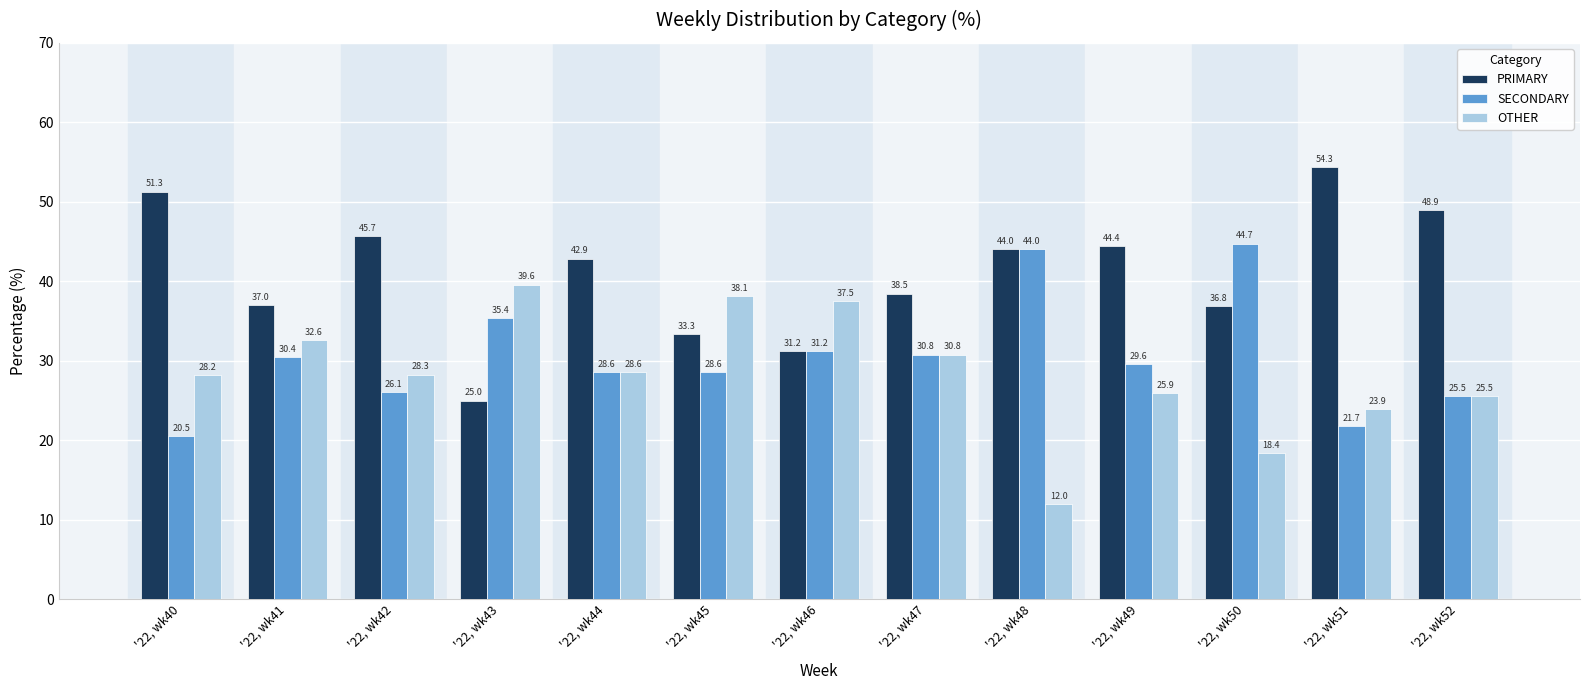

How many bars are there in each group?

3